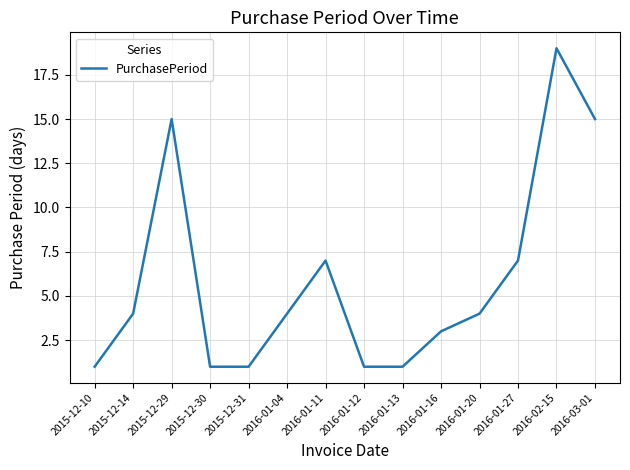

What is the difference between the values at 2016-01-13 and 2016-01-16?

2